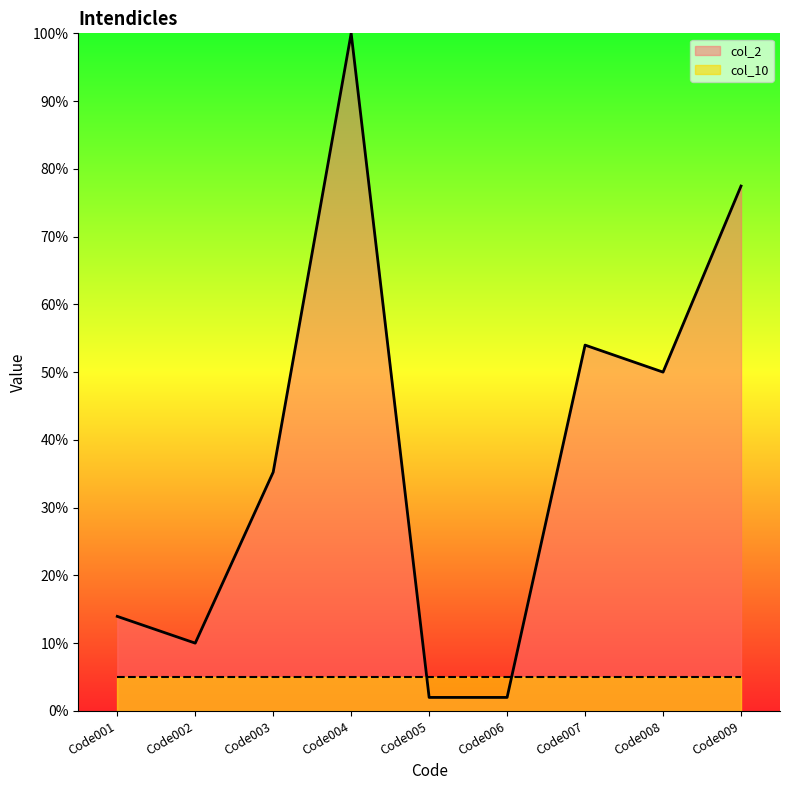

The value at Code007 is 95.5. True or false?

False